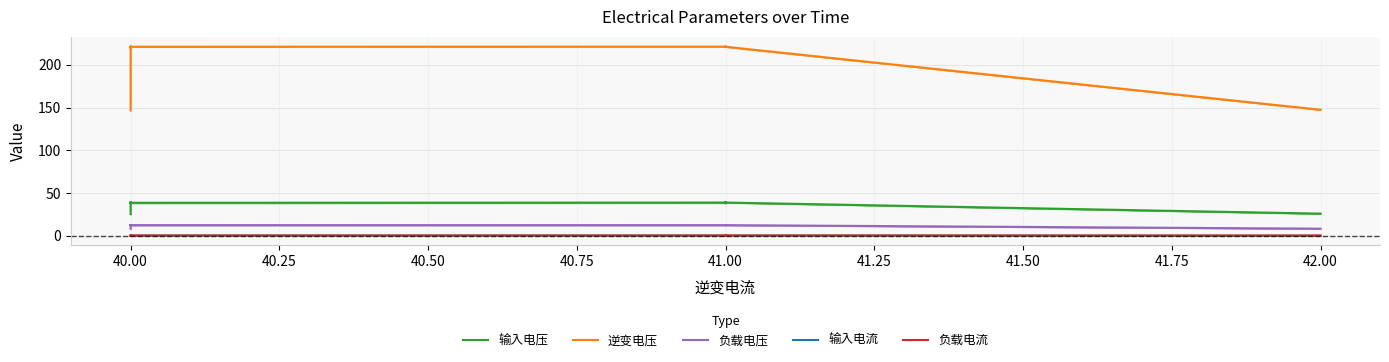

How many 负载电压 values are between 12 and 13?

38